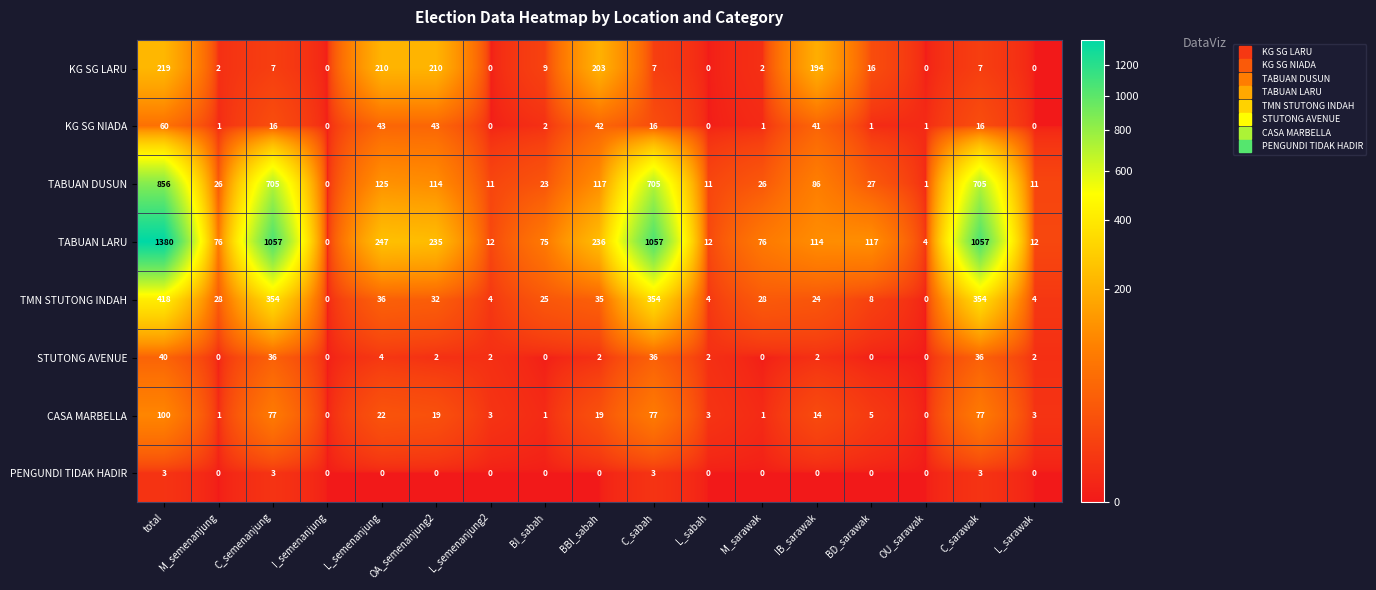

How many values in KG SG NIADA are above zero?

13